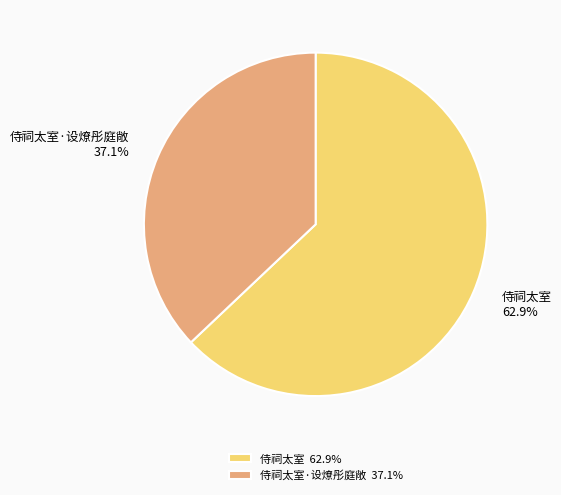

What portion of the pie excludes 侍祠太室?

37.1%